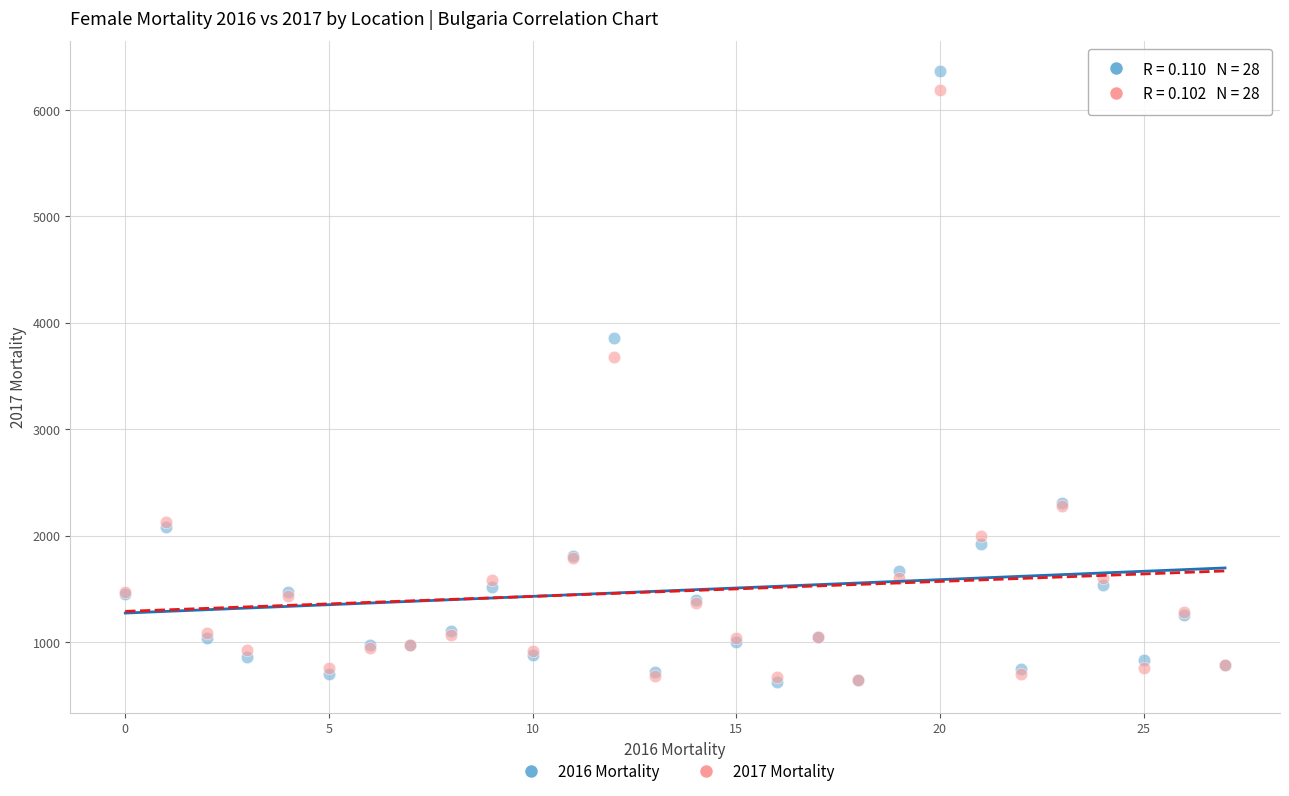

Across all series, what Y value is closest to 3490?

3677